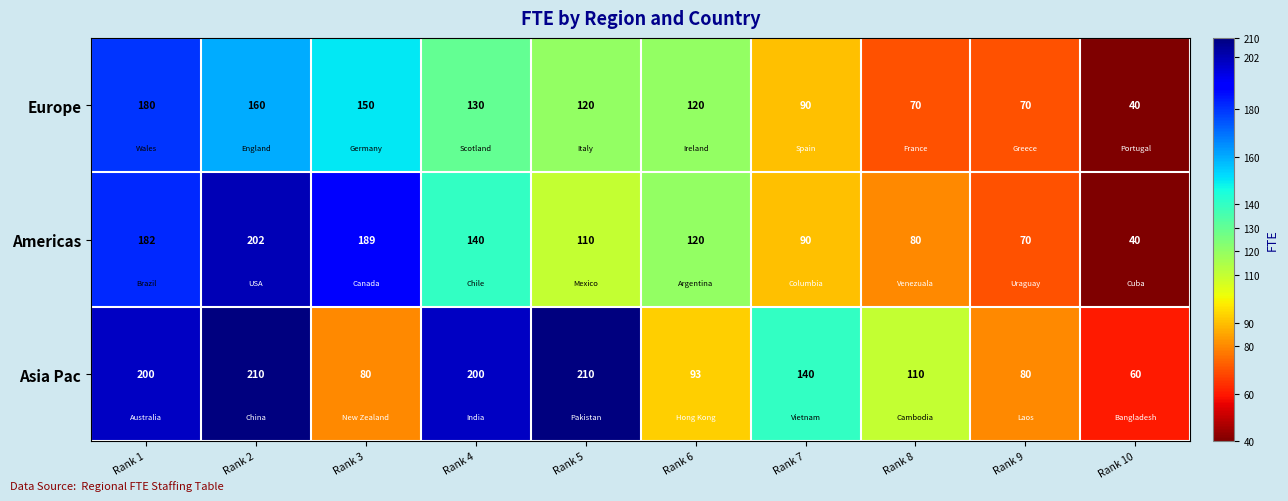

Which series has the largest total across all categories?

Asia Pac